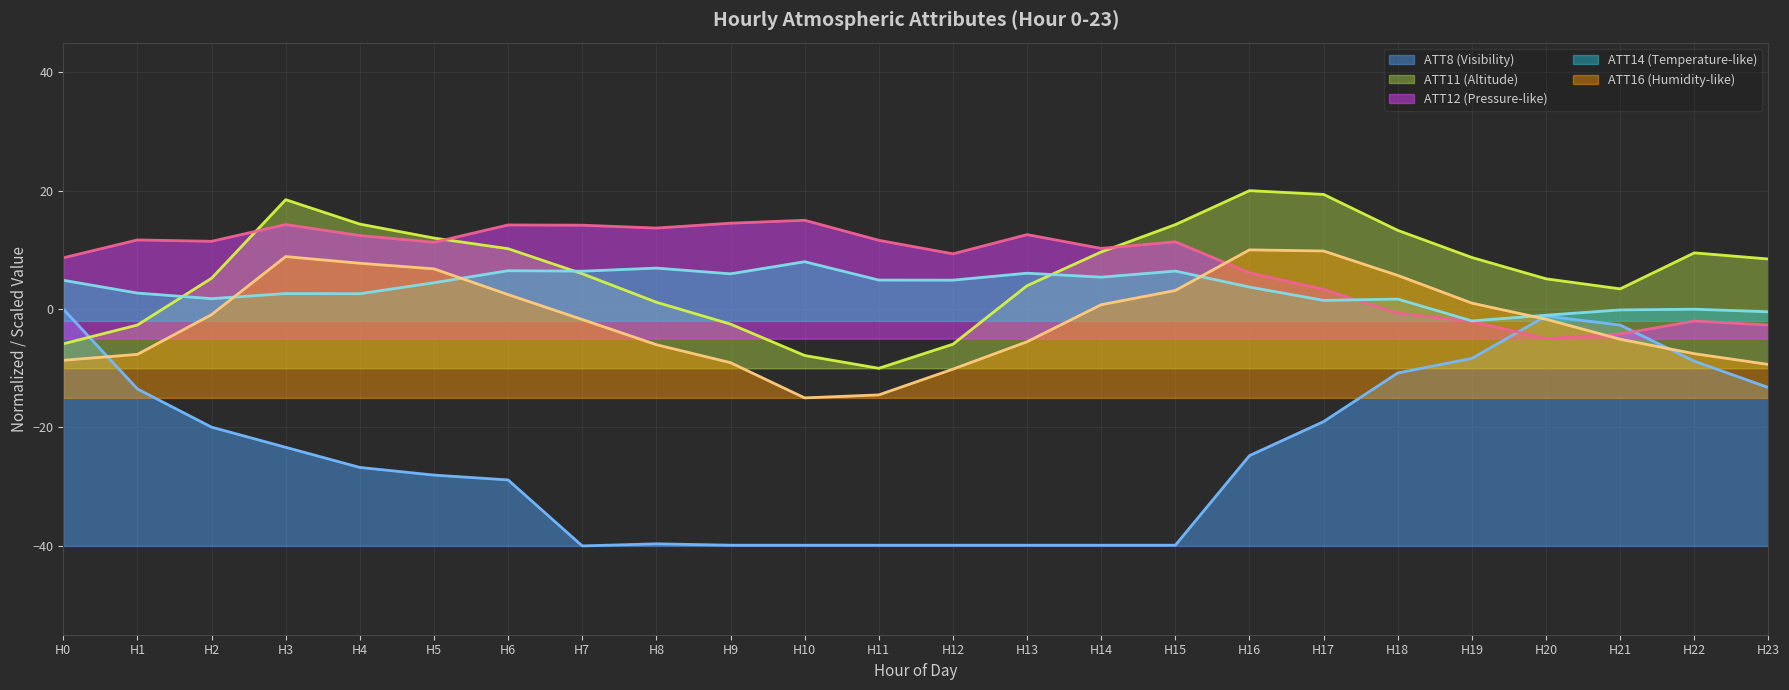

The value of ATT8 (Visibility) at H9 is -39.9. True or false?

True